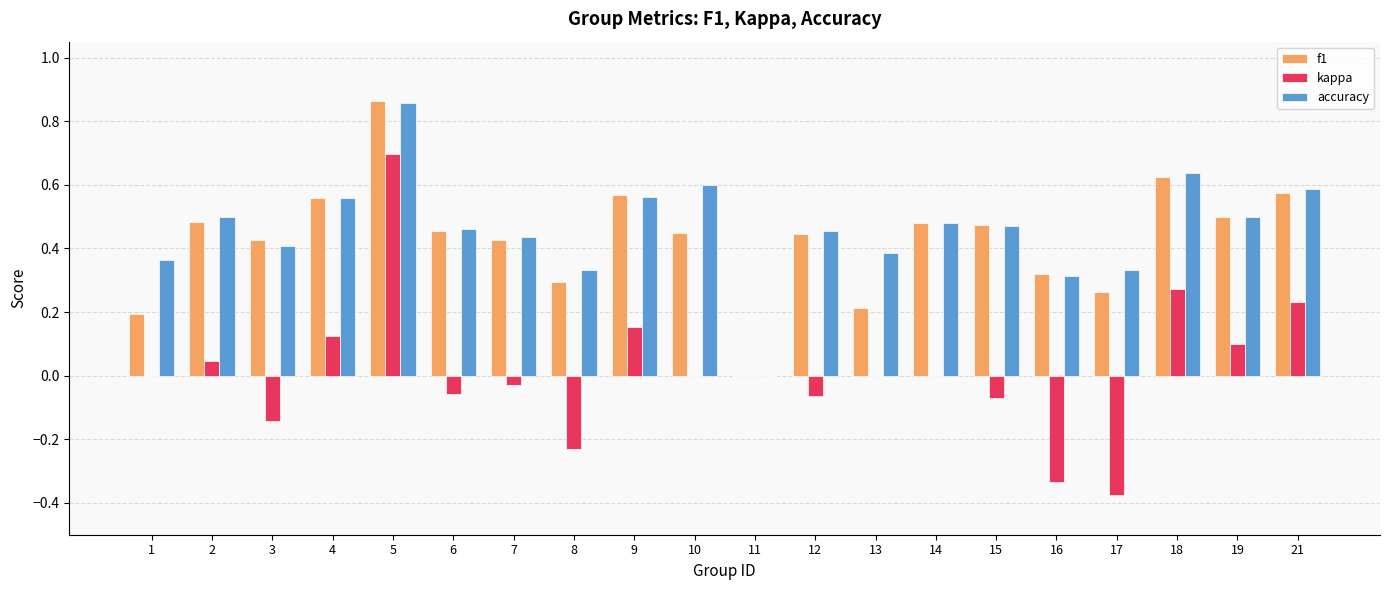

The value of accuracy at 13 is 0.2. True or false?

False